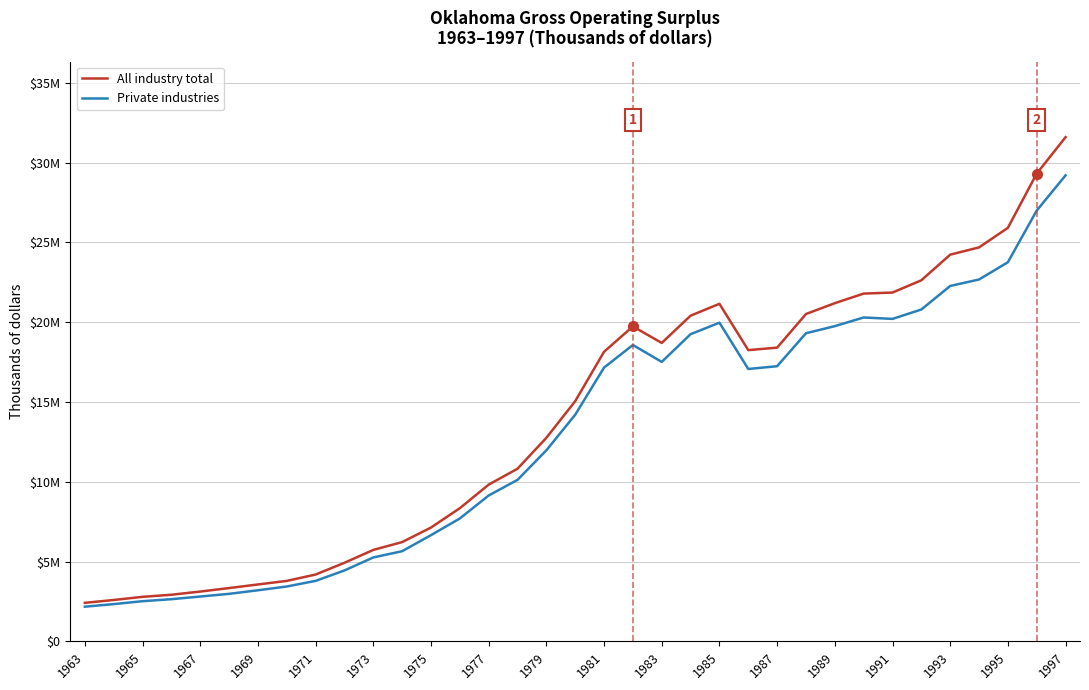

Is this an area chart (filled region under the line)?

No